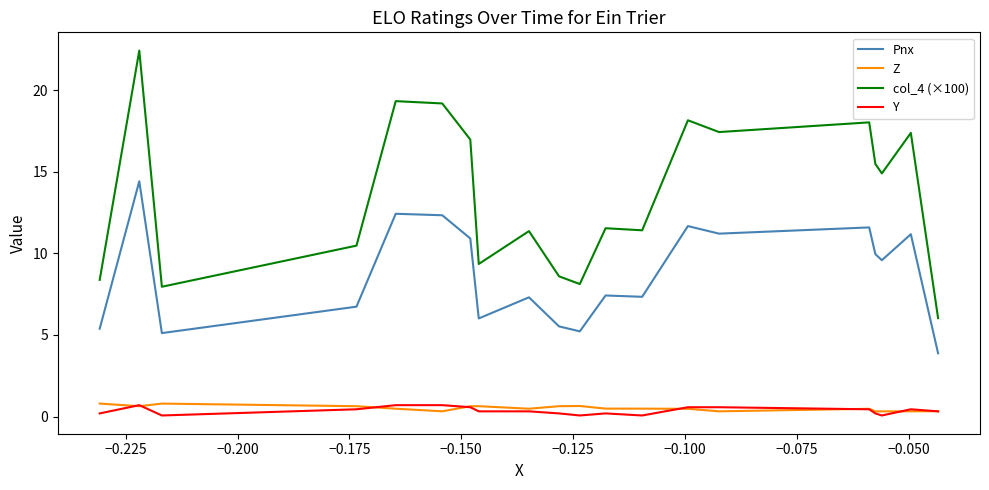

True or false: Z has a value of 0.8 at −0.075.

False